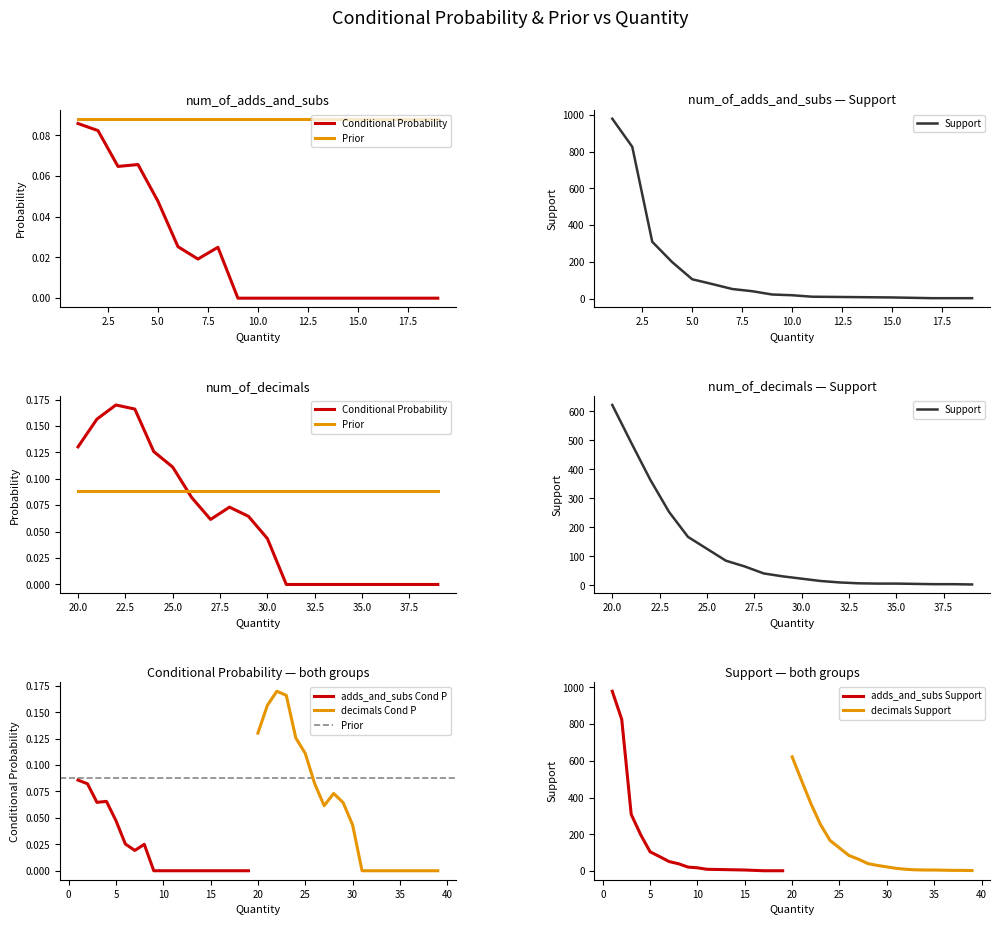

What is the value of the Support point at the 19th from the left?

2.0